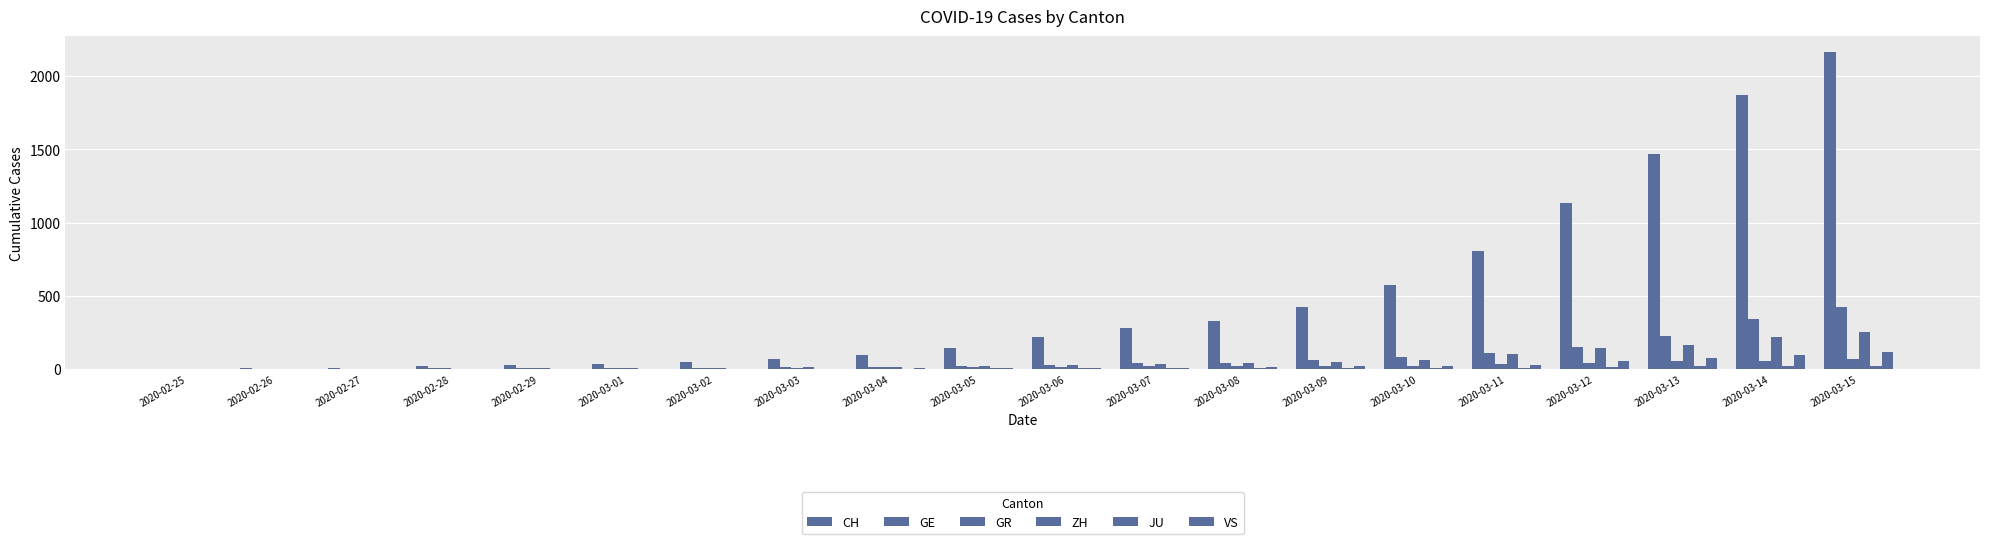

Count the number of data series in this chart.

6